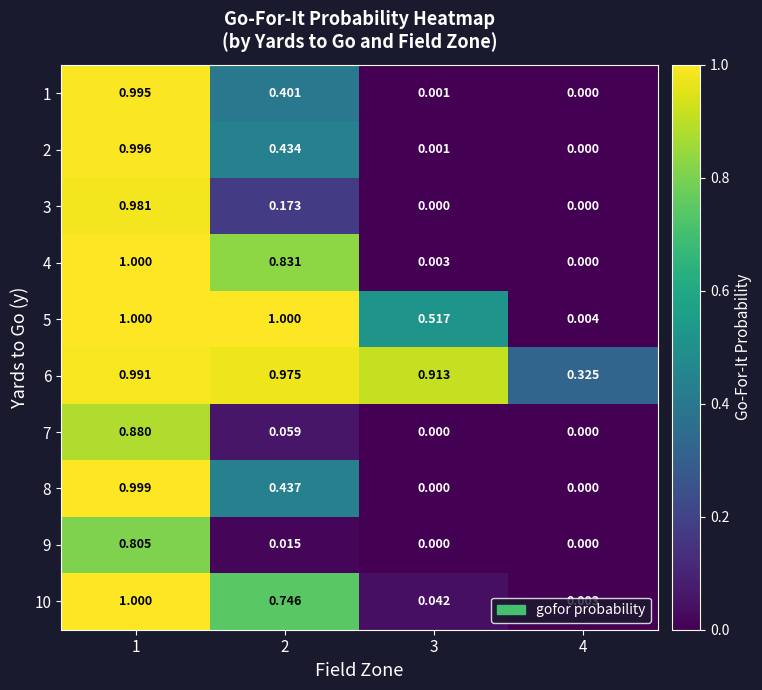

How many positive values does the 9 series have?

2